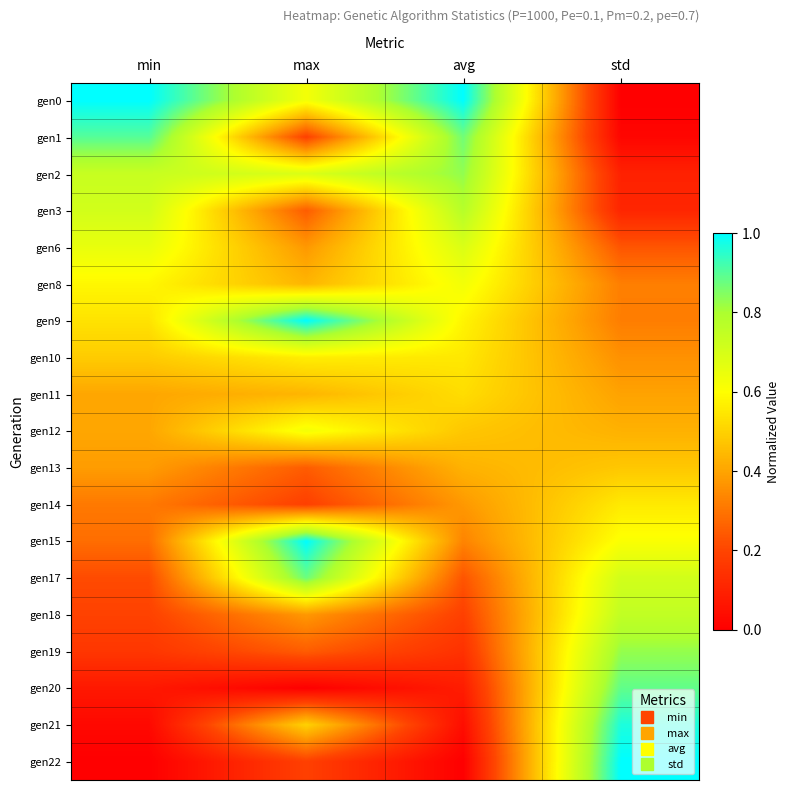

Reading left to right, list all the values displayed in this chart.

gen0: min=1.0	max=0.6	avg=1.0	std=0.0
gen1: min=0.9	max=0.2	avg=0.9	std=0.0
gen2: min=0.7	max=0.7	avg=0.8	std=0.1
gen3: min=0.7	max=0.2	avg=0.8	std=0.1
gen6: min=0.7	max=0.4	avg=0.7	std=0.2
gen8: min=0.6	max=0.4	avg=0.6	std=0.3
gen9: min=0.5	max=1.0	avg=0.6	std=0.3
gen10: min=0.5	max=0.6	avg=0.6	std=0.4
gen11: min=0.4	max=0.4	avg=0.5	std=0.4
gen12: min=0.4	max=0.6	avg=0.5	std=0.4
gen13: min=0.4	max=0.2	avg=0.4	std=0.5
gen14: min=0.3	max=0.2	avg=0.4	std=0.6
gen15: min=0.3	max=1.0	avg=0.3	std=0.6
gen17: min=0.2	max=0.9	avg=0.2	std=0.7
gen18: min=0.2	max=0.4	avg=0.2	std=0.7
gen19: min=0.2	max=0.2	avg=0.1	std=0.8
gen20: min=0.1	max=0.0	avg=0.1	std=0.9
gen21: min=0.0	max=0.5	avg=0.0	std=1.0
gen22: min=0.0	max=0.2	avg=0.0	std=1.0